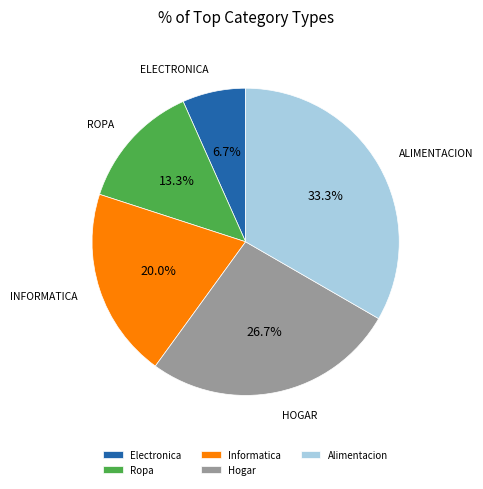

Rank the categories by value from lowest to highest.

Electronica, Ropa, Informatica, Hogar, Alimentacion